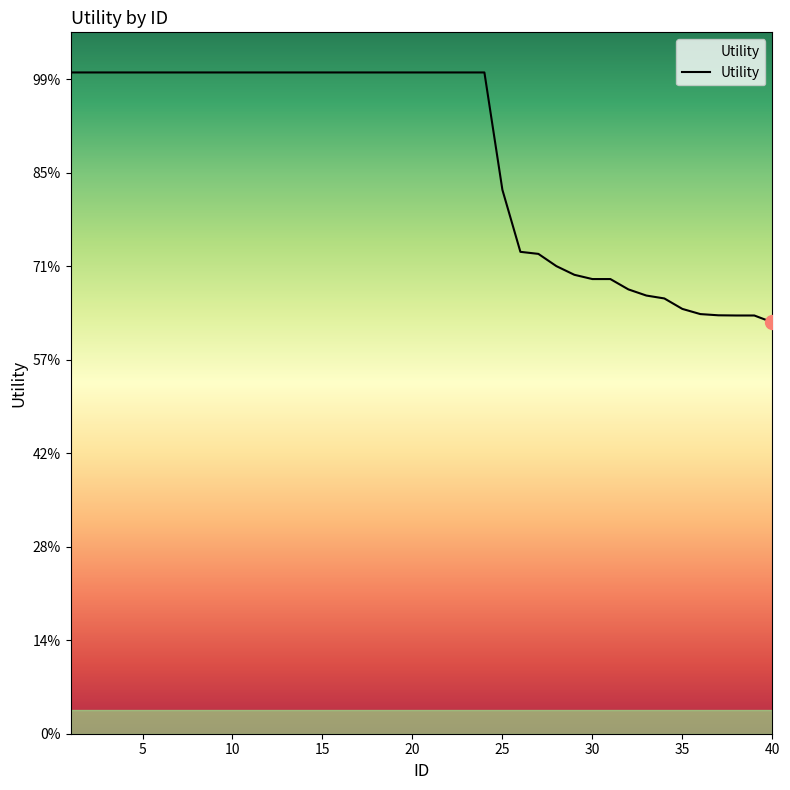

Does the chart have visible grid lines?

No